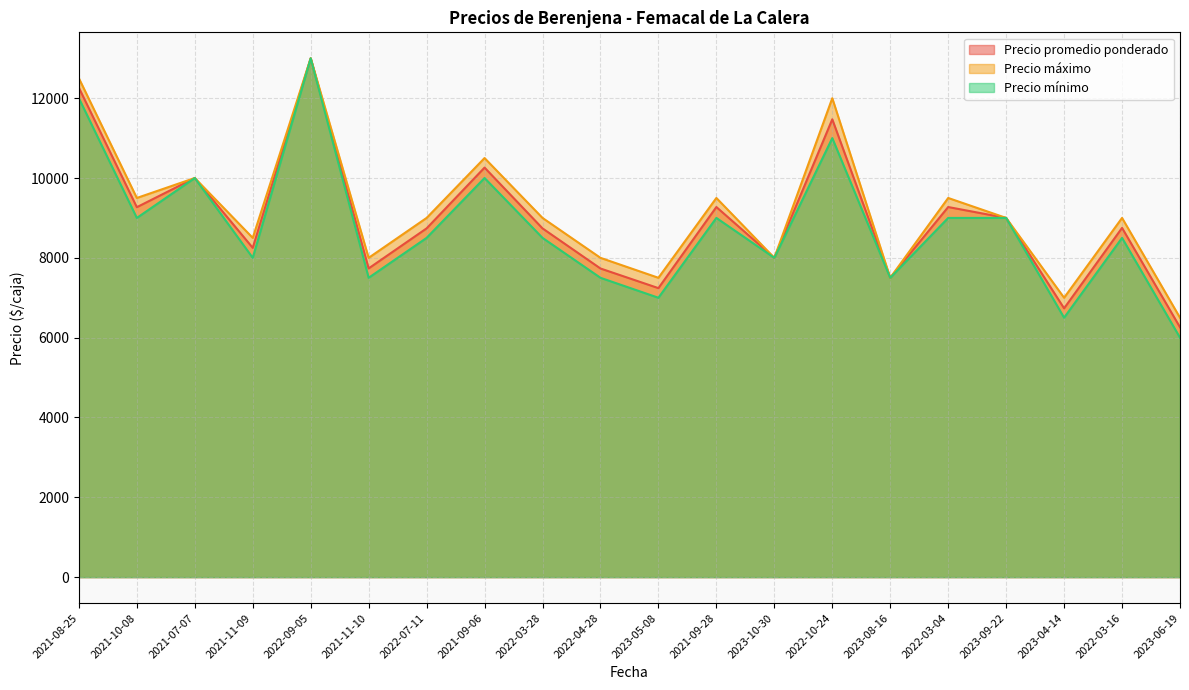

Rank the series by their average value, from highest to lowest.

Precio máximo, Precio promedio ponderado, Precio mínimo